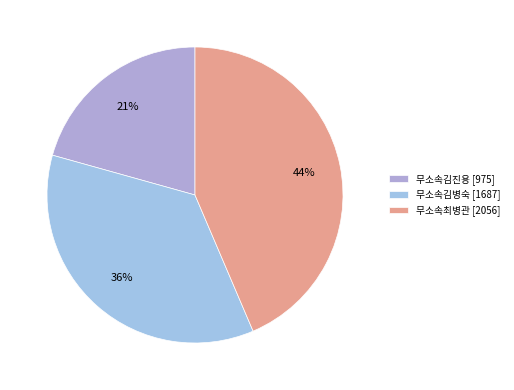

Which category has the smallest portion of the pie?

무소속김진용